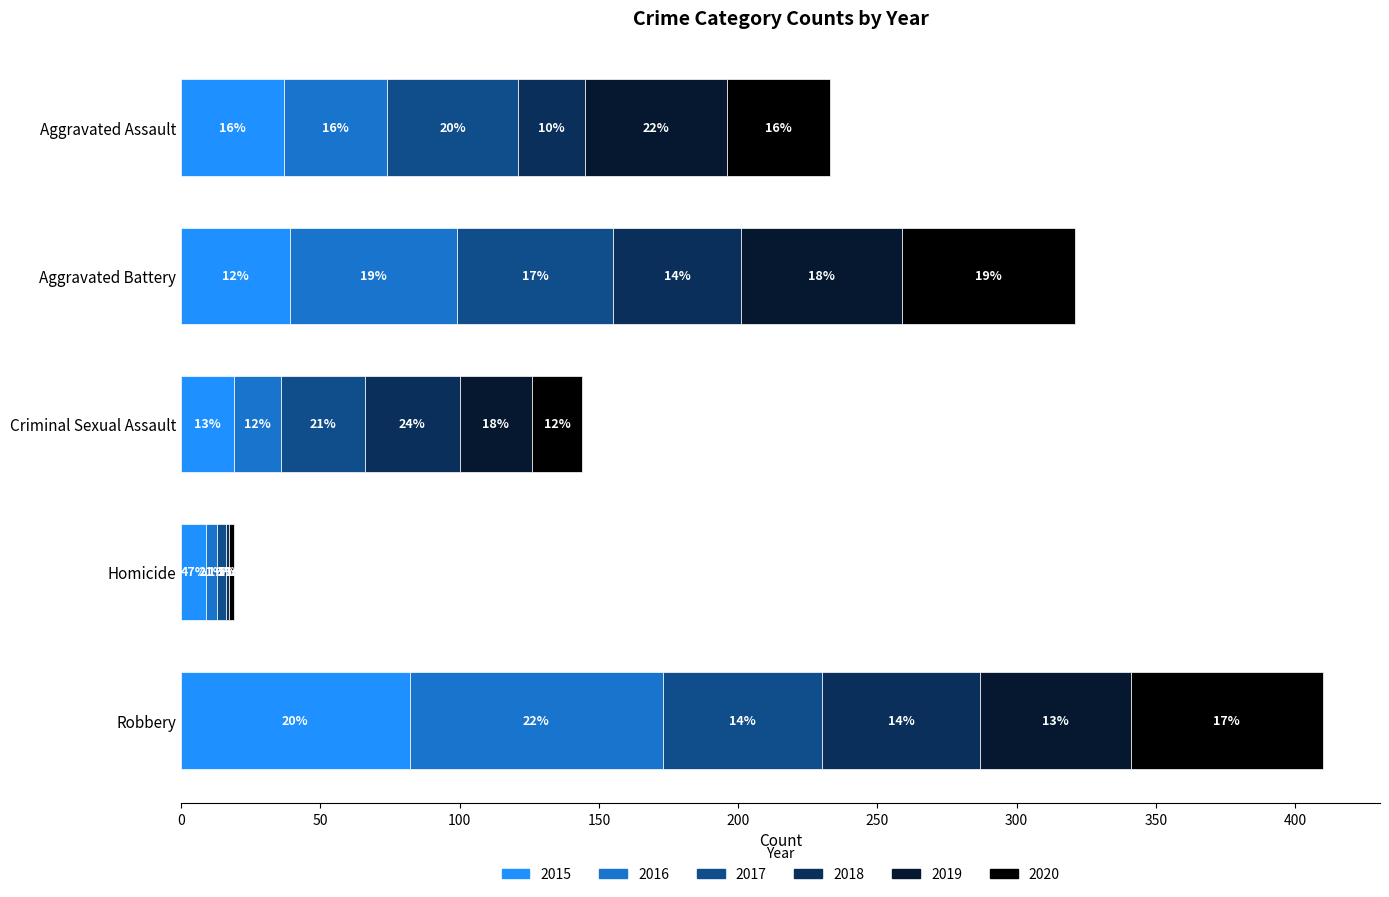

What are all the series names shown in the legend?

2015, 2016, 2017, 2018, 2019, 2020